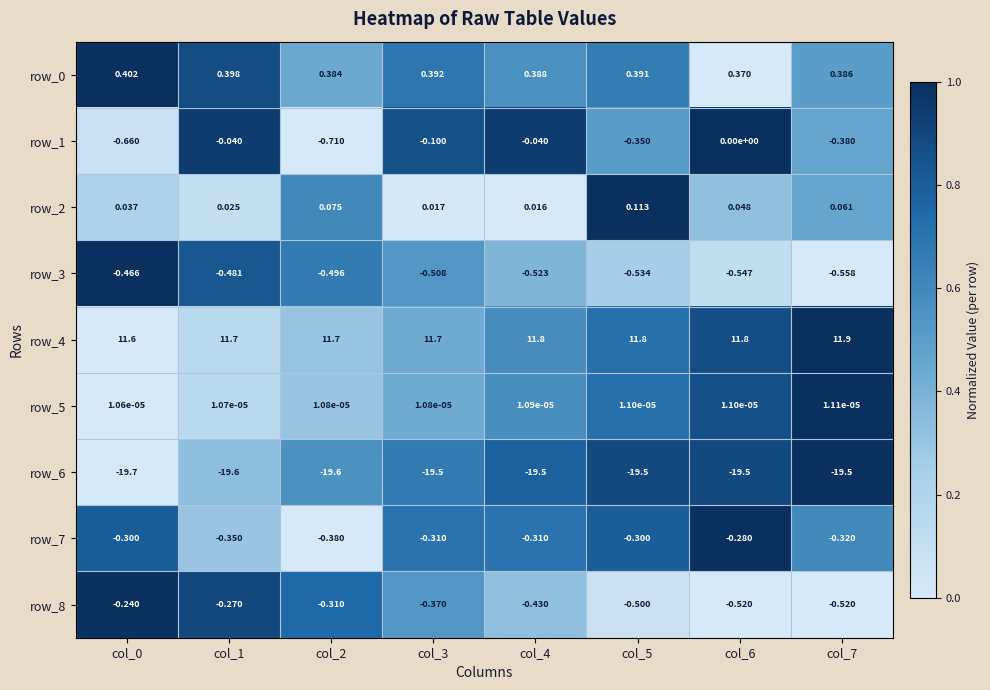

What is the average value of the row_7 series?

-0.3